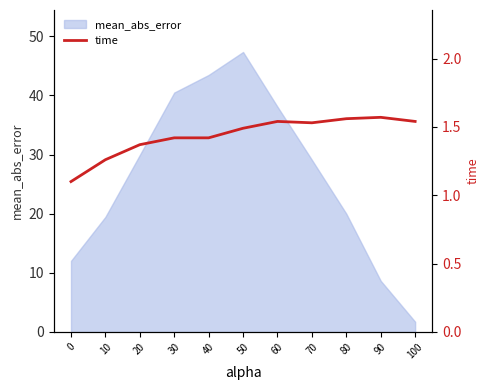

What is the change in value from 40 to 60?

+0.1